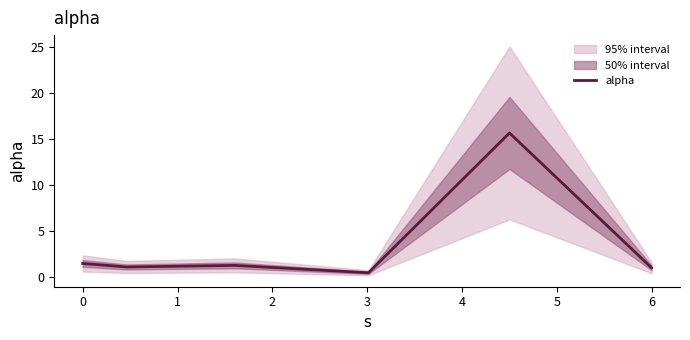

How many points are higher than both their immediate neighbors (excluding endpoints)?

2